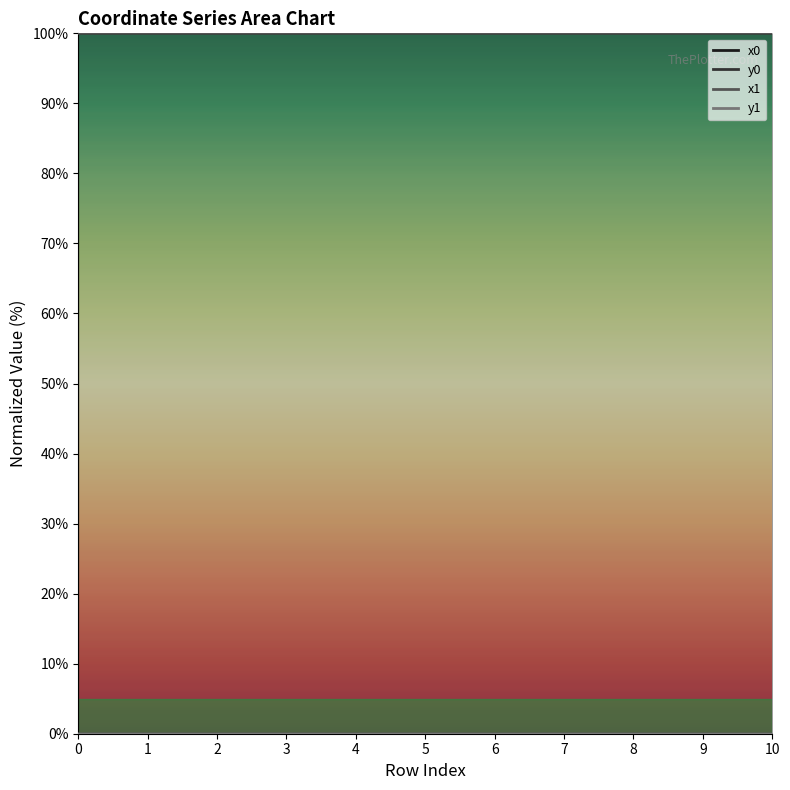

How many values in y0 are above zero?

10